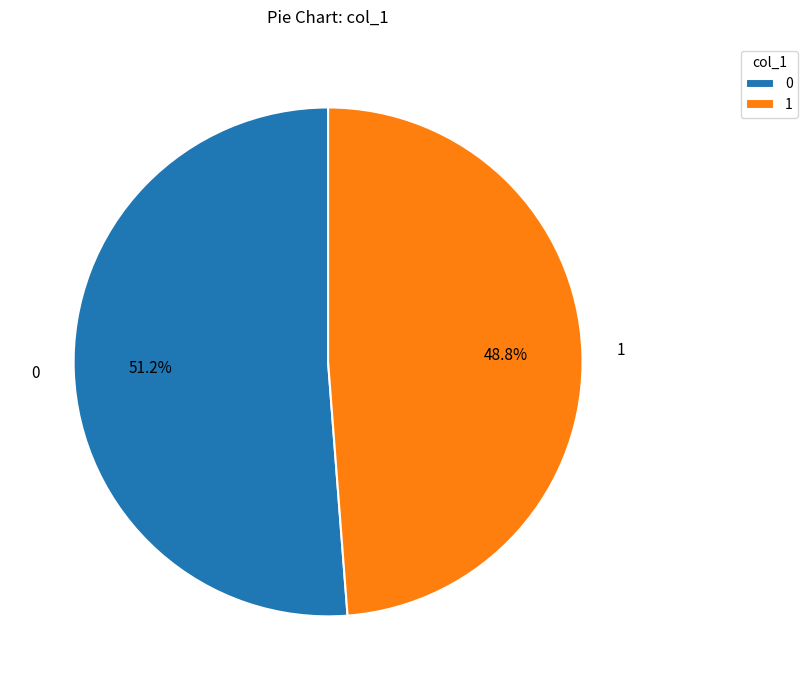

To the nearest percent, what is the average slice percentage?

50%